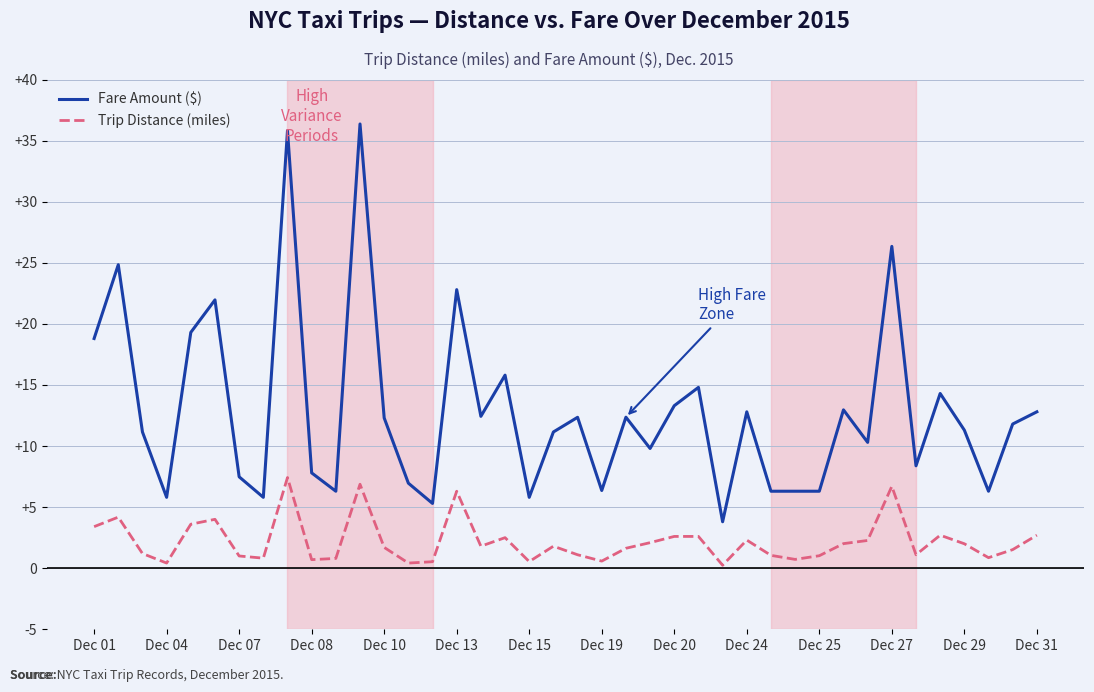

True or false: Fare Amount ($) and Trip Distance (miles) cross at least once.

False